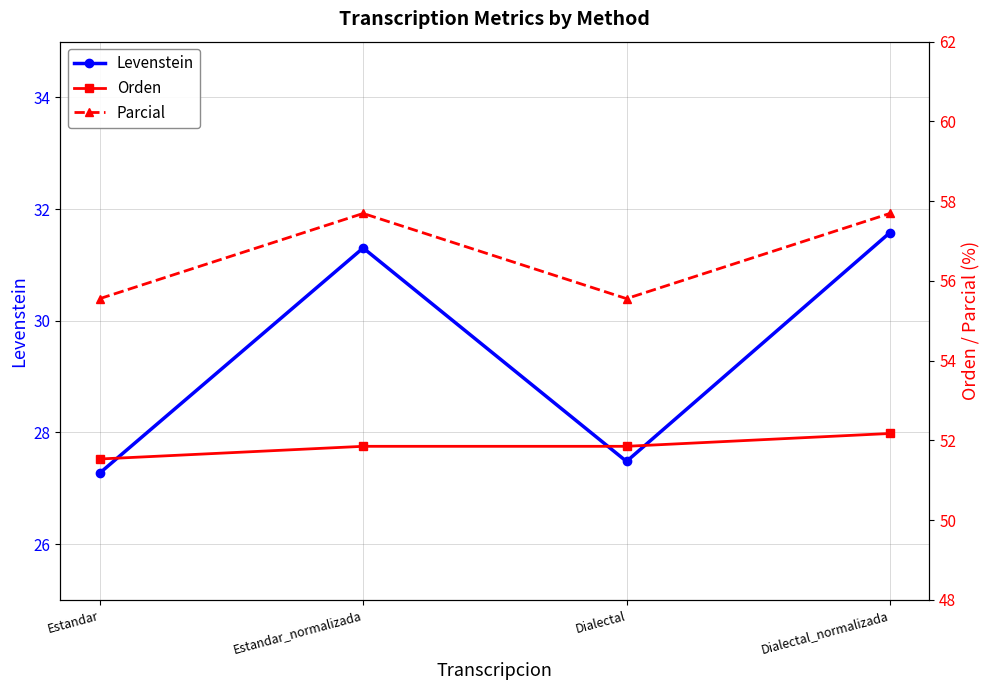

At which label does Parcial first exceed 57?

Estandar_normalizada